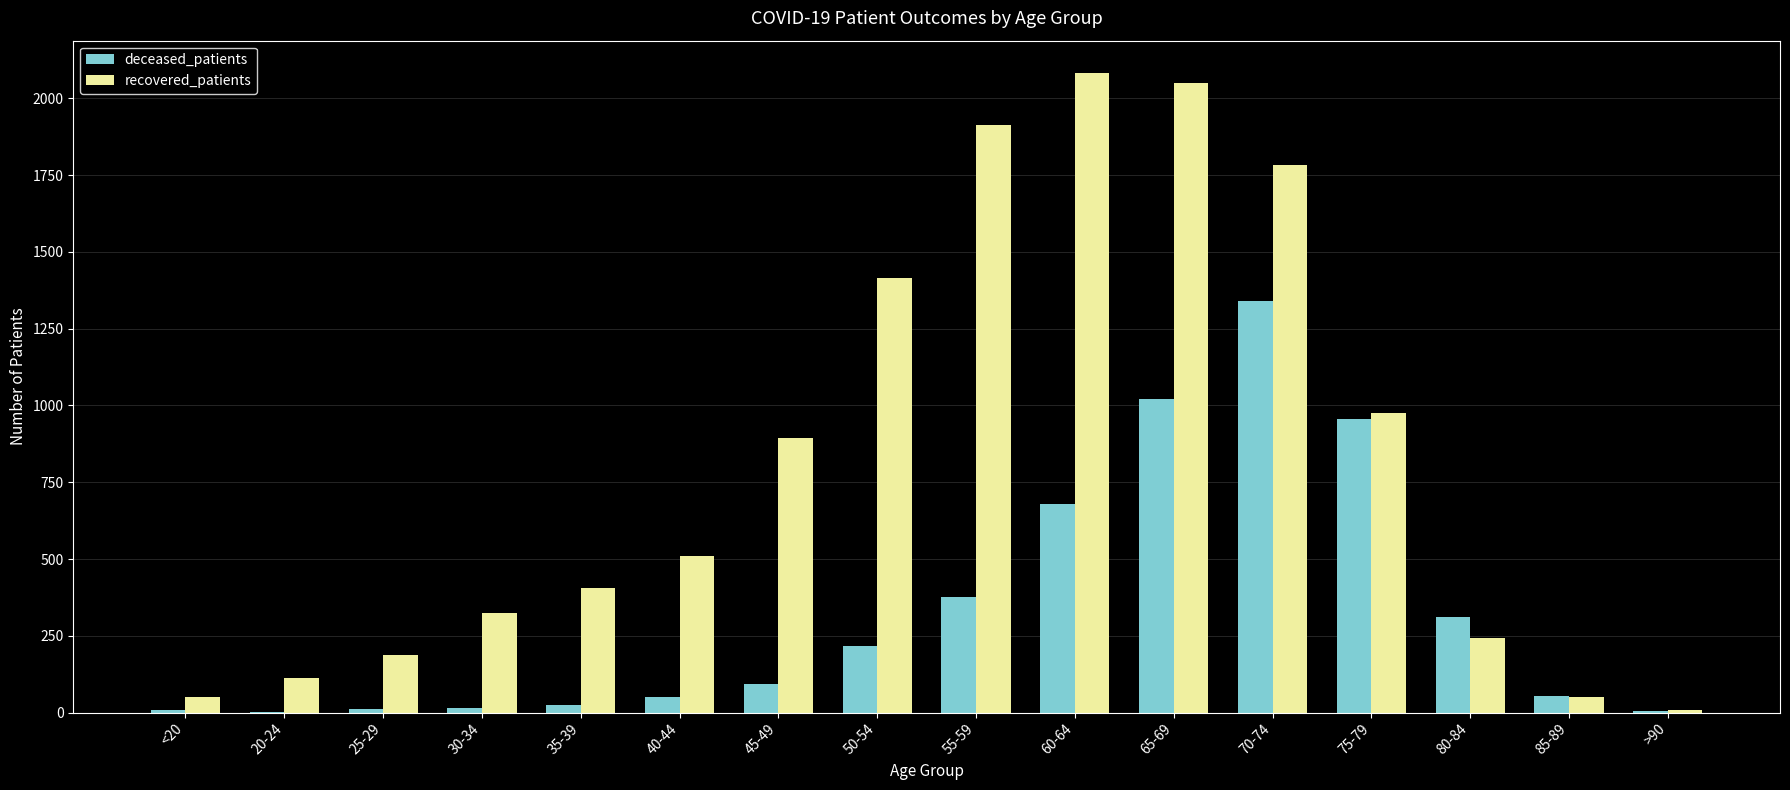

What is the greatest value displayed?

2084